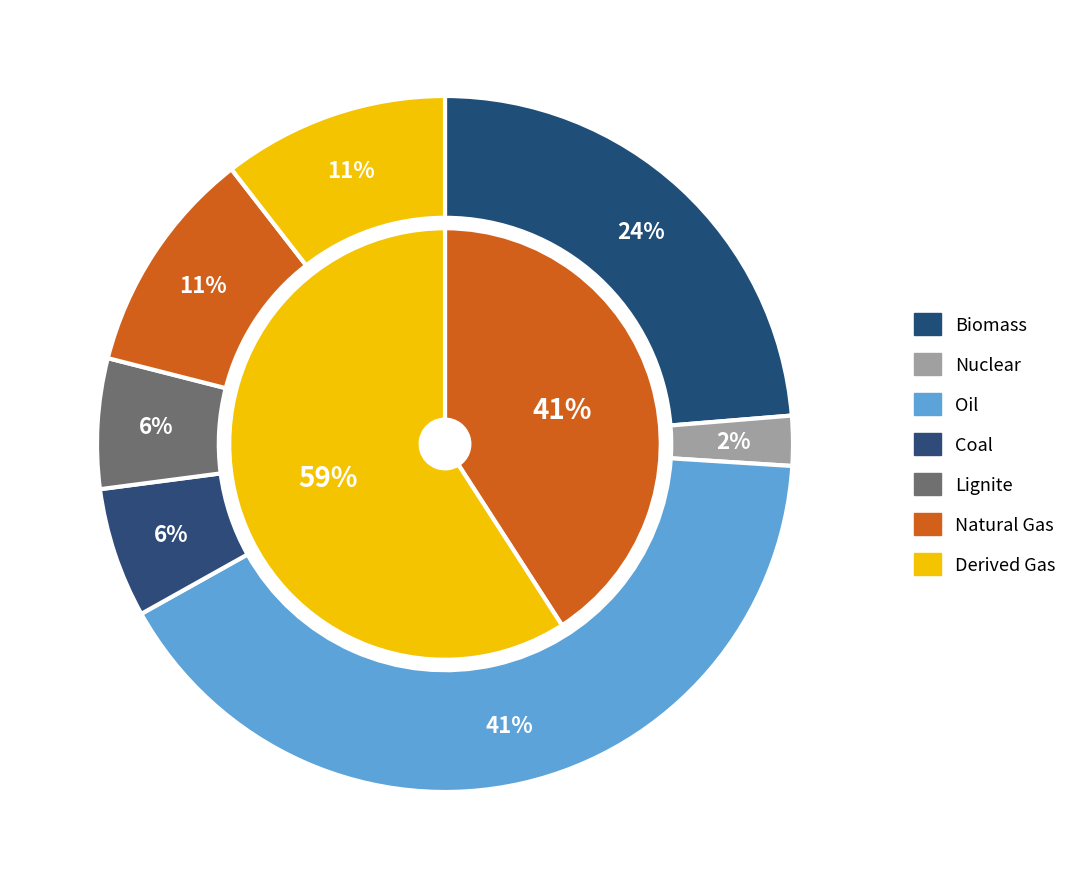

Approximately how many times larger is the value at Derived Gas compared to Oil?

0.3